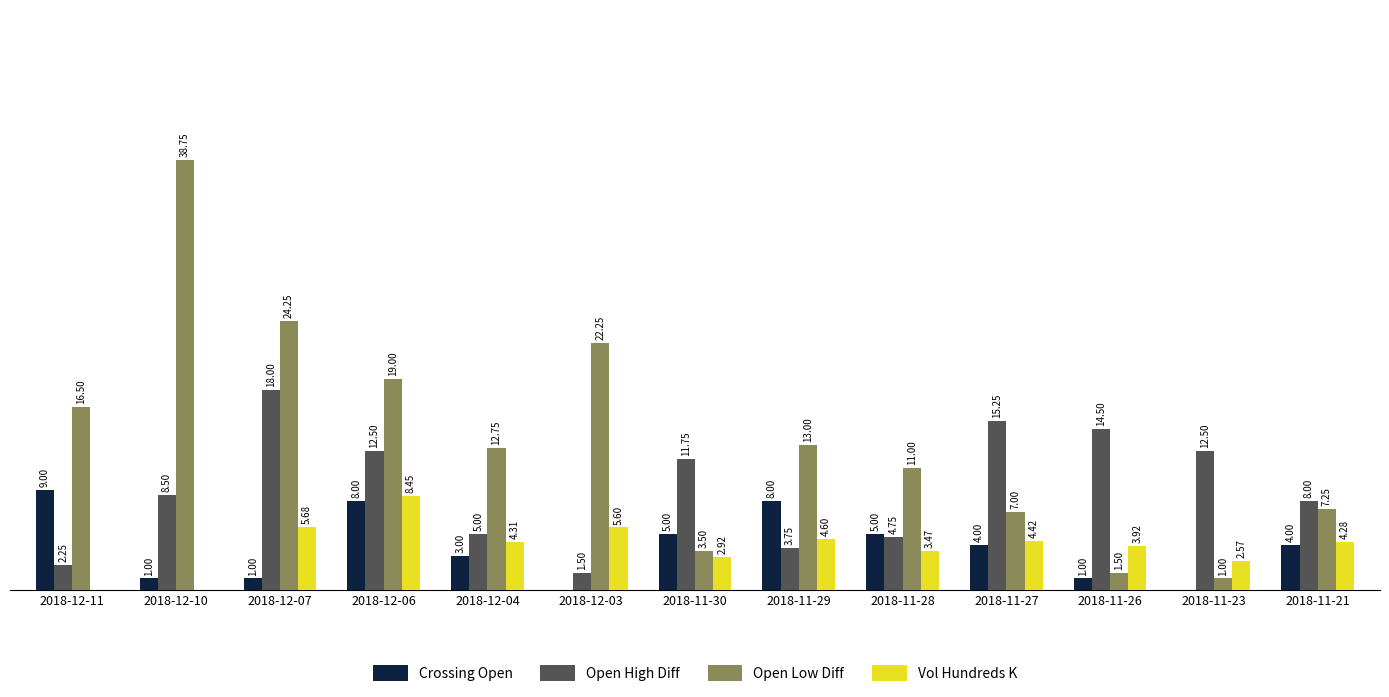

Does the chart contain stacked bars?

No